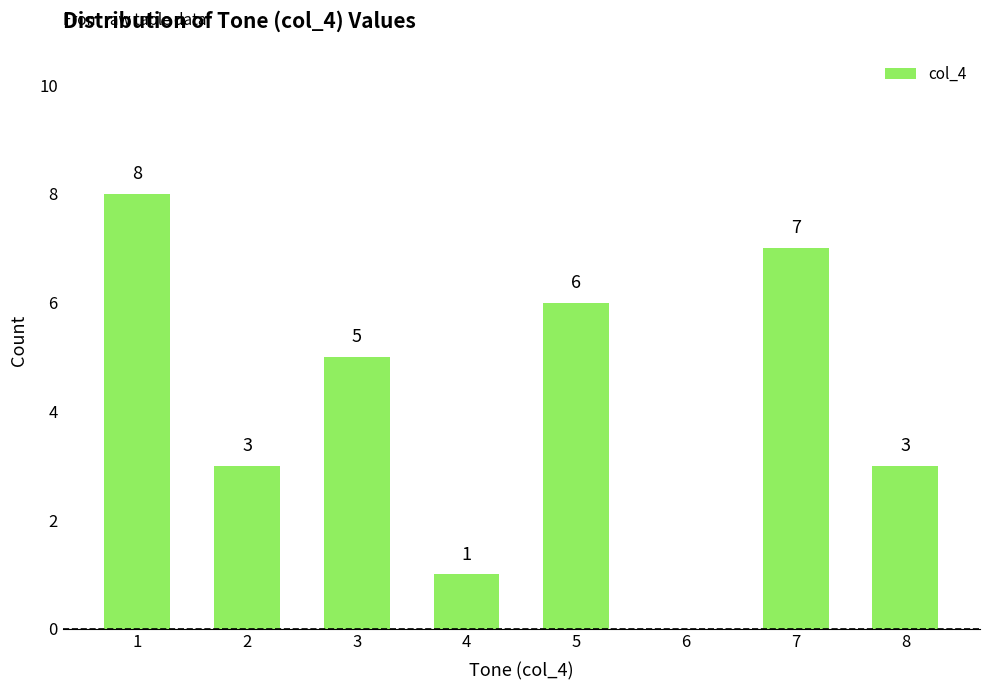

What is the ratio of the value at 7 to the value at 5?

1.2